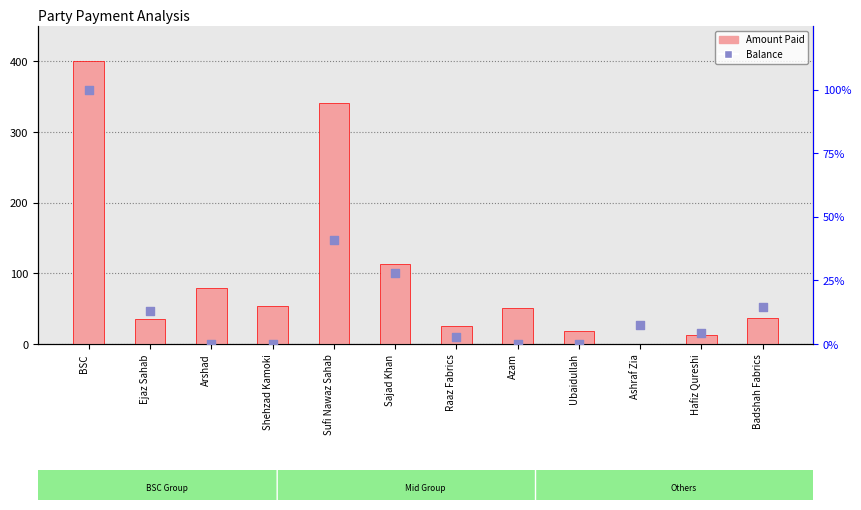

At which category is the sum across all series the highest?

BSC